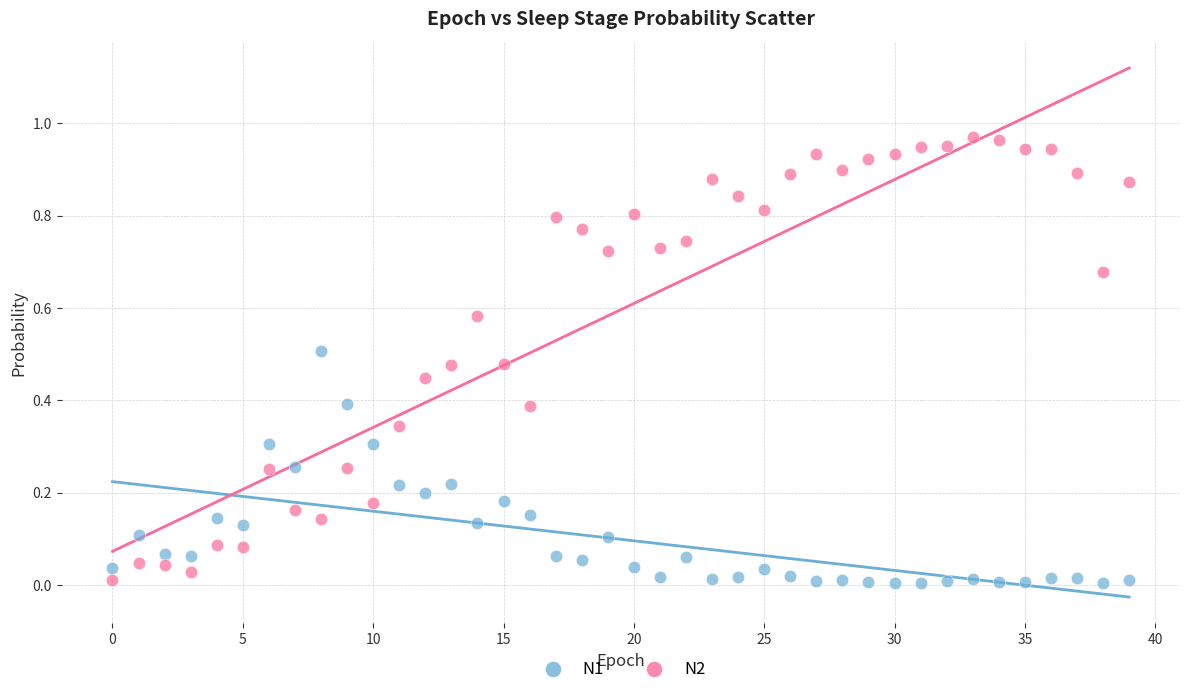

Which series reaches the maximum Y coordinate?

N2